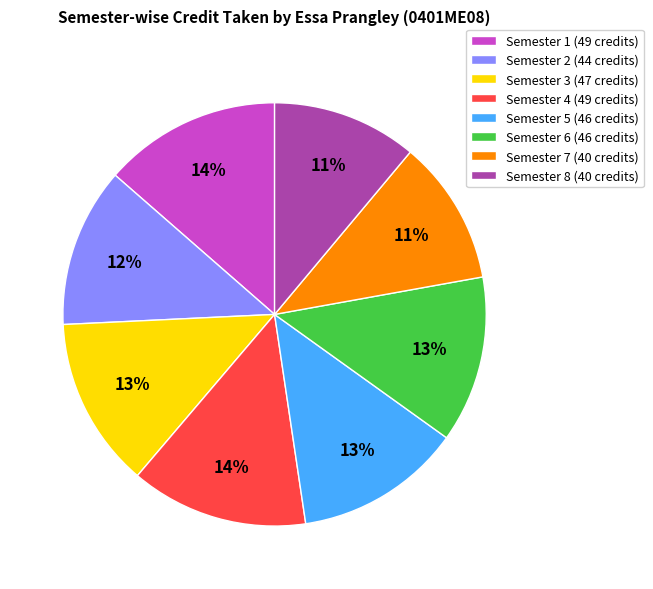

What is the ratio of the value at Semester 8 (40 credits) to the value at Semester 7 (40 credits)?

1.0